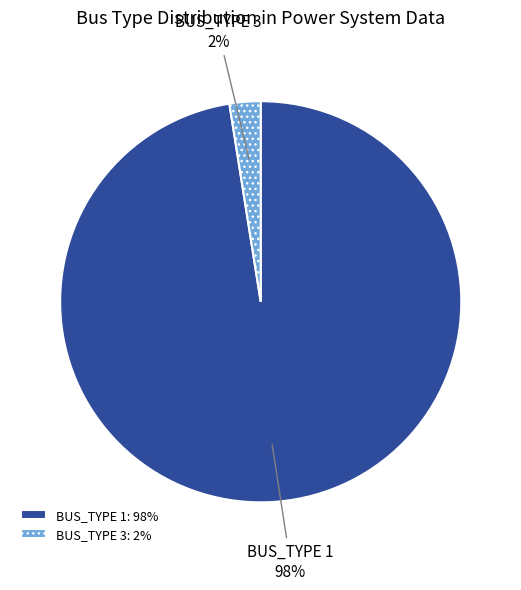

Is BUS_TYPE 3 the majority of the pie?

No